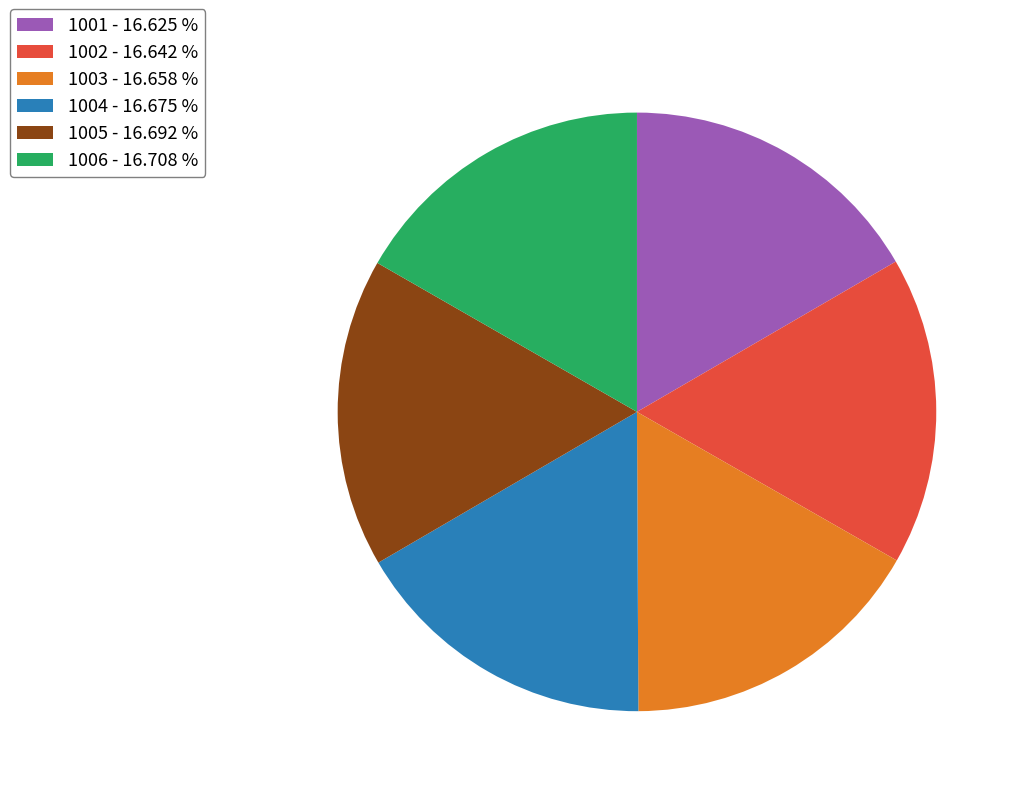

True or false: 1001 accounts for 7% of the total.

False